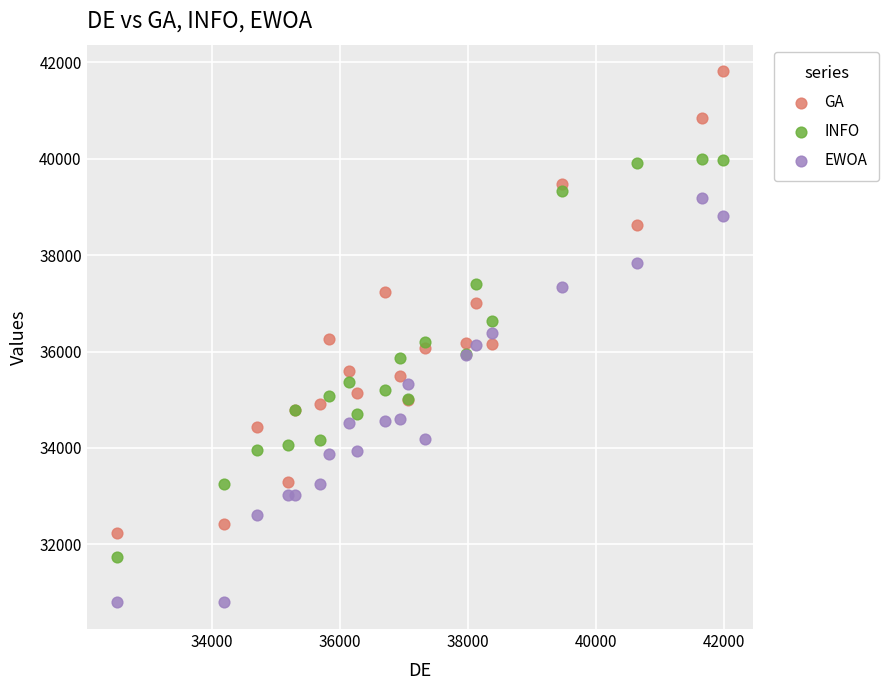

Which series reaches the maximum Y coordinate?

GA